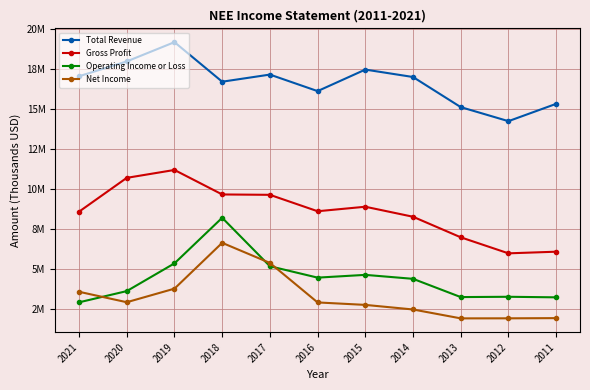

Is this an area chart (filled region under the line)?

No